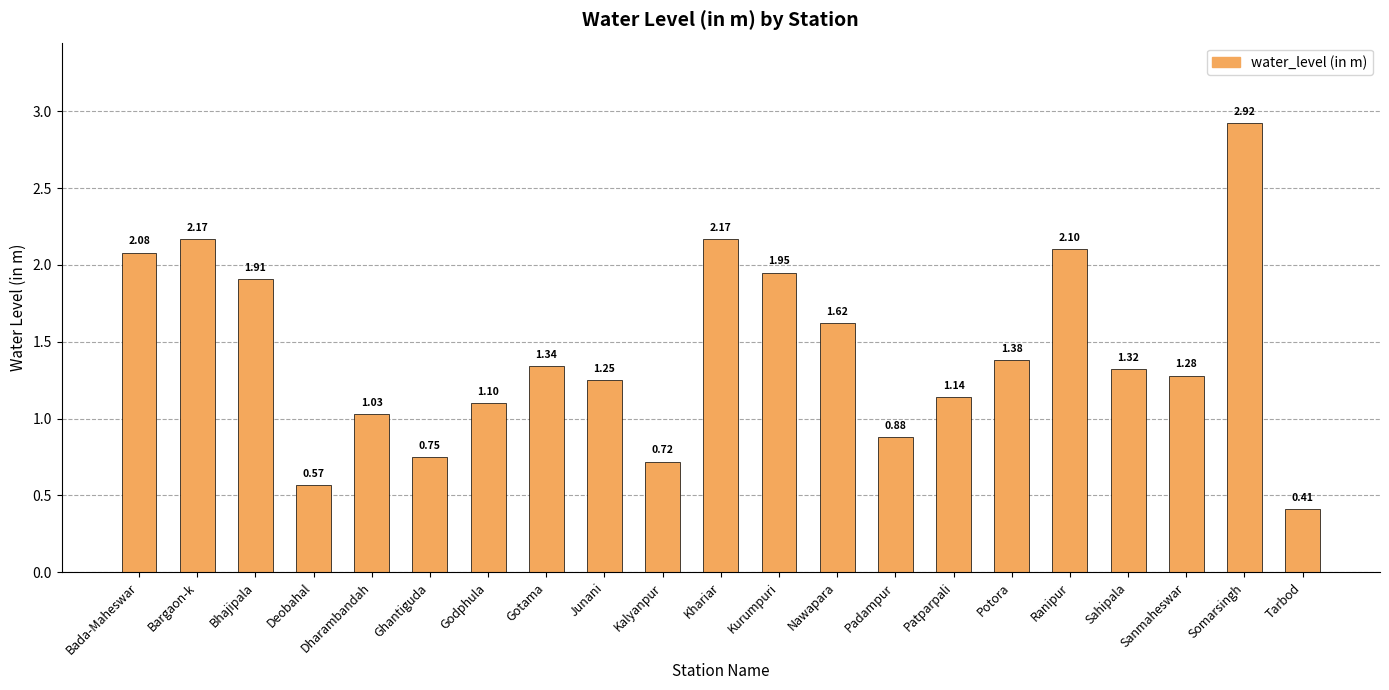

What is the sum of all values?

30.1